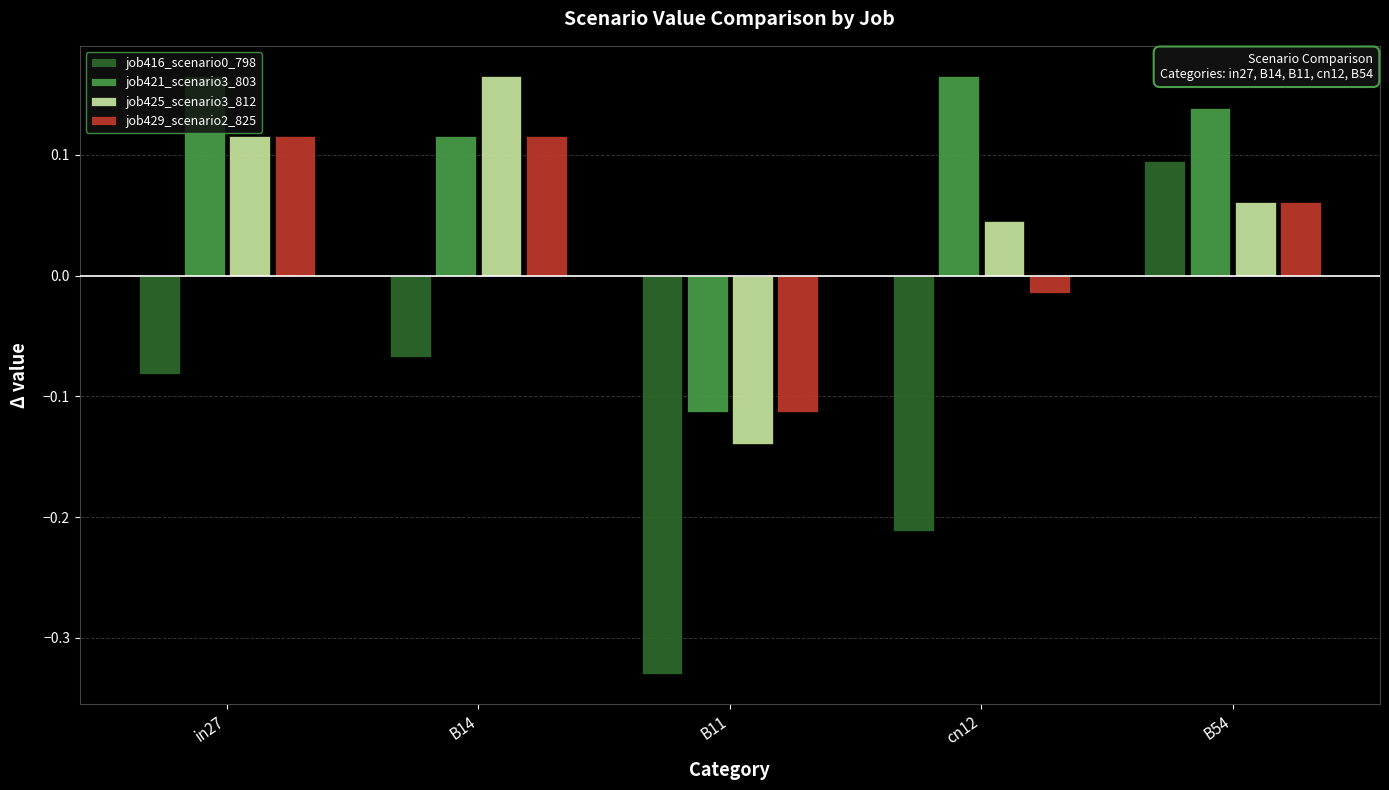

The job421_scenario3_803 series shows 0.1 at B14. True or false?

True